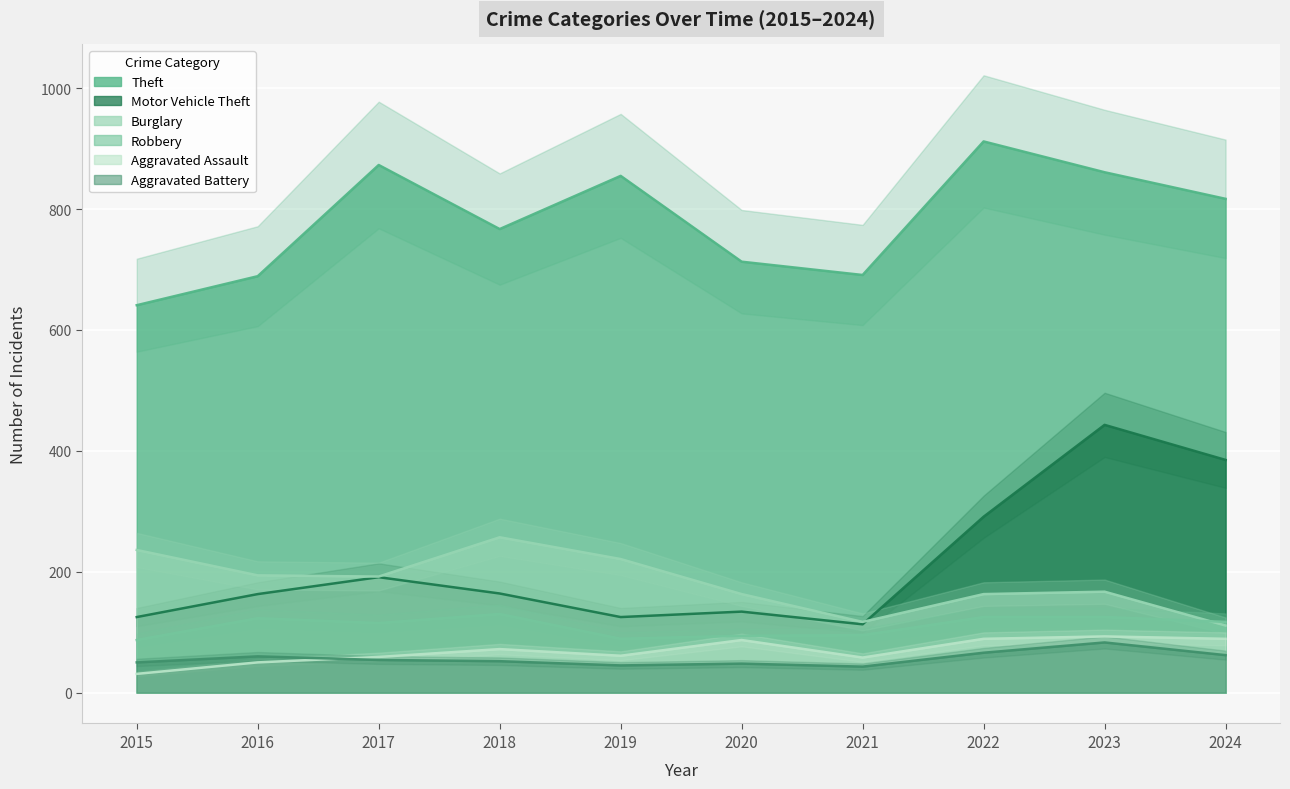

Where does the Aggravated Assault series first go above 72?

2020